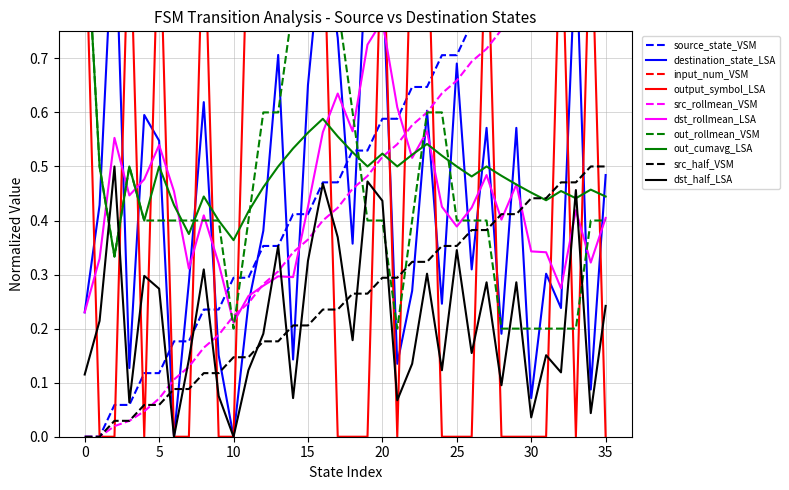

The src_half_VSM series shows 0.1 at 15. True or false?

False